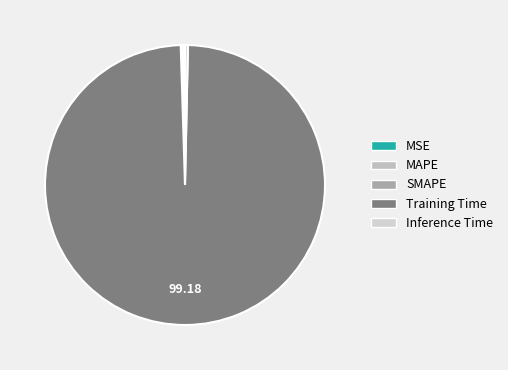

True or false: SMAPE accounts for 0% of the total.

True